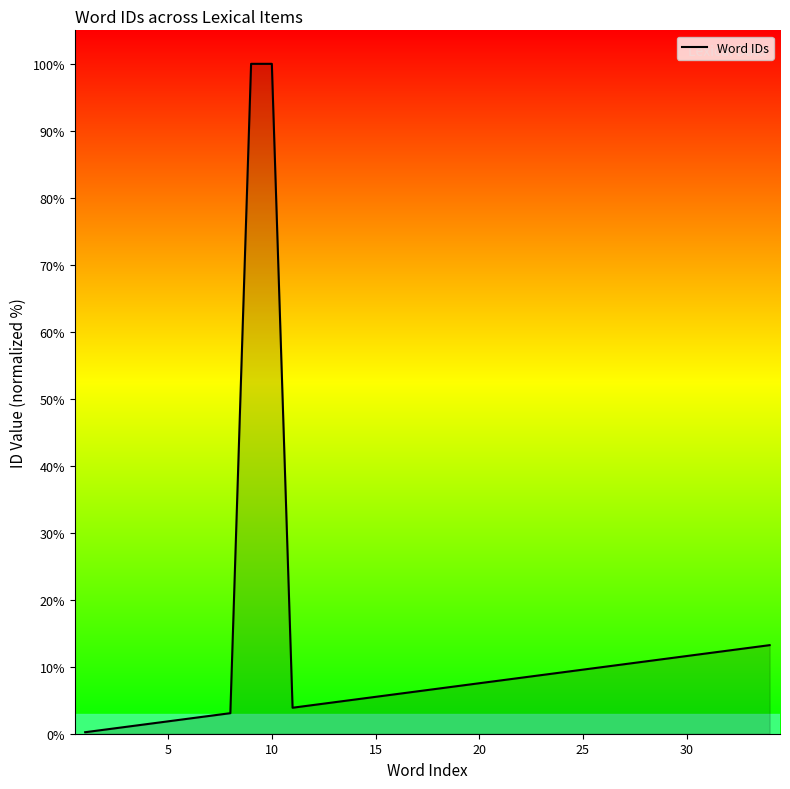

What is the difference between the maximum and minimum values?

99.8